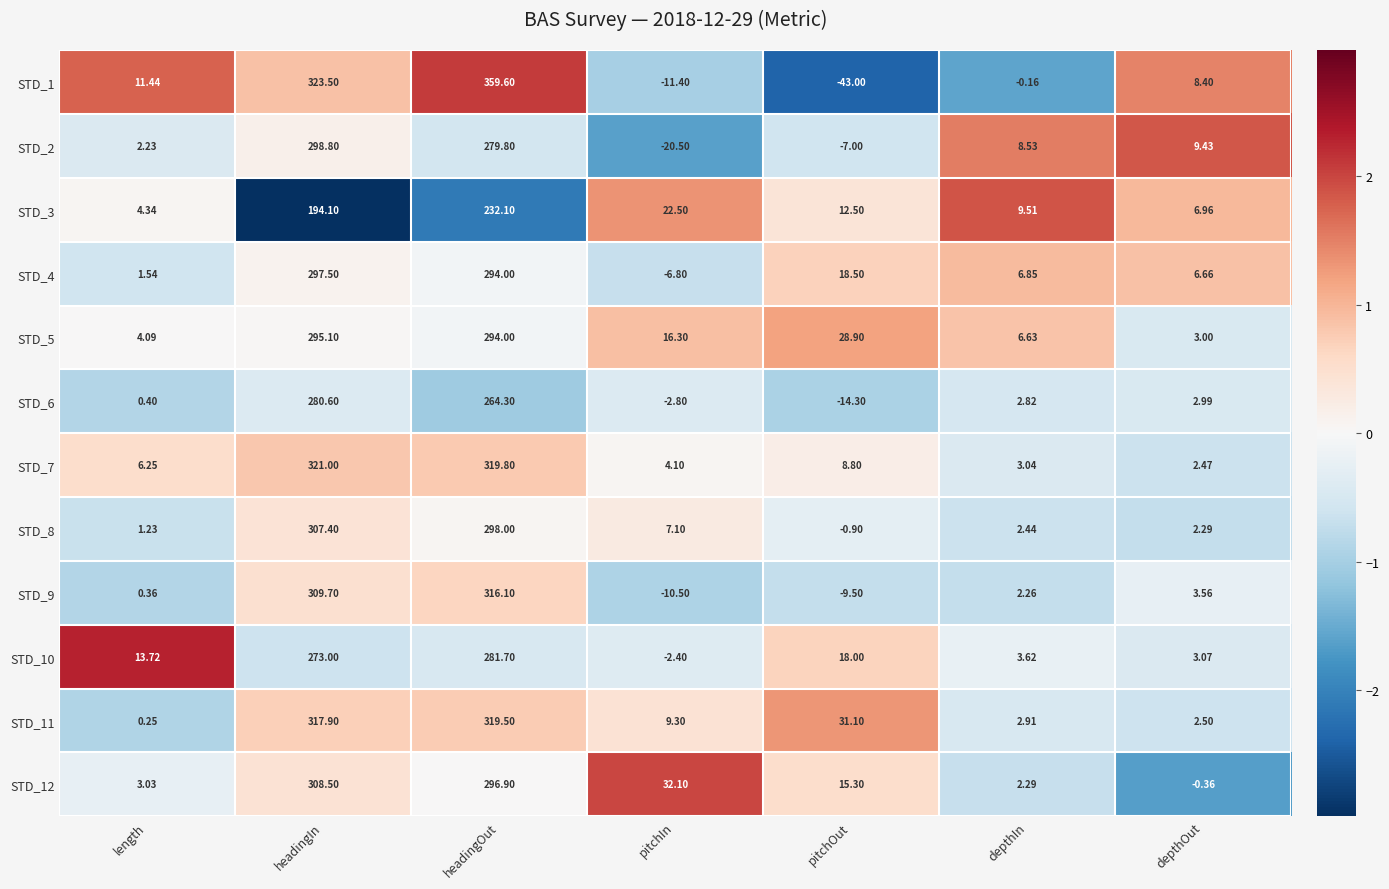

Count the number of data series in this chart.

12